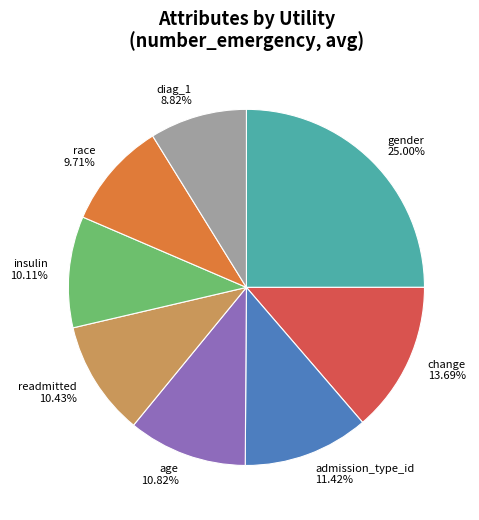

Combined, do race and change account for over 50%?

No